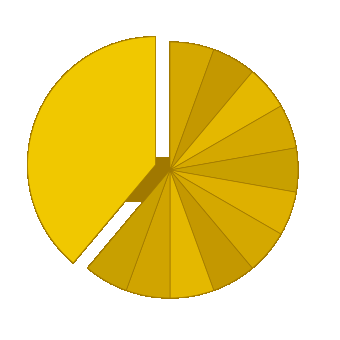

True or false: GTU-PEVD accounts for 6% of the total.

True